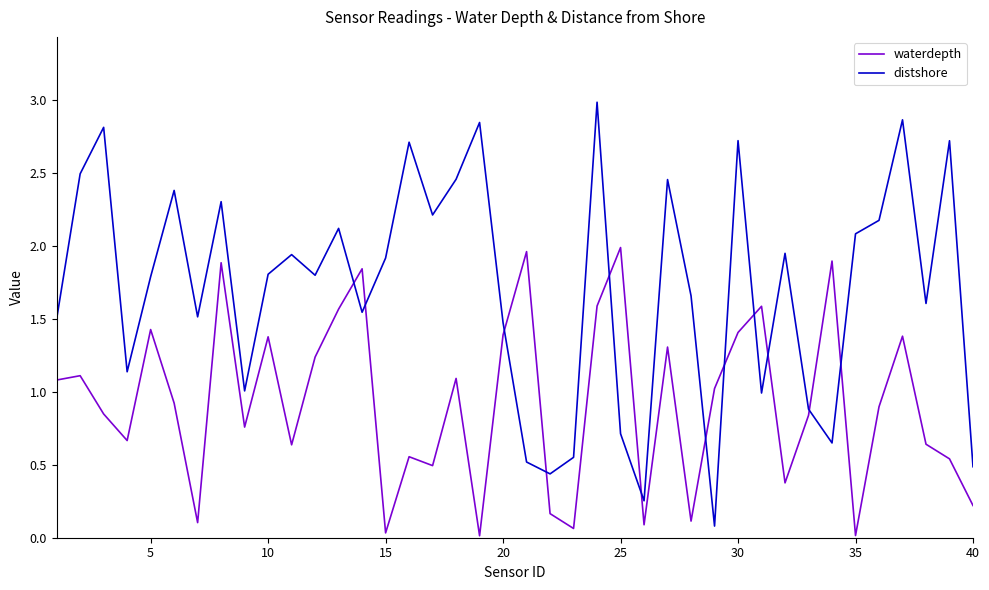

Which series has the largest range (max minus min)?

distshore